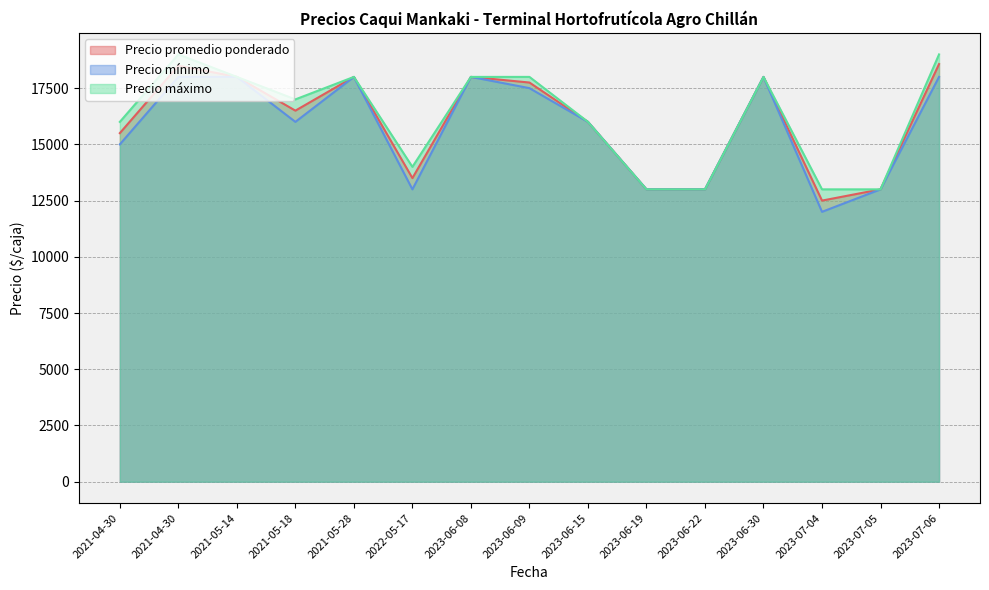

True or false: Precio máximo and Precio promedio ponderado cross at least once.

False